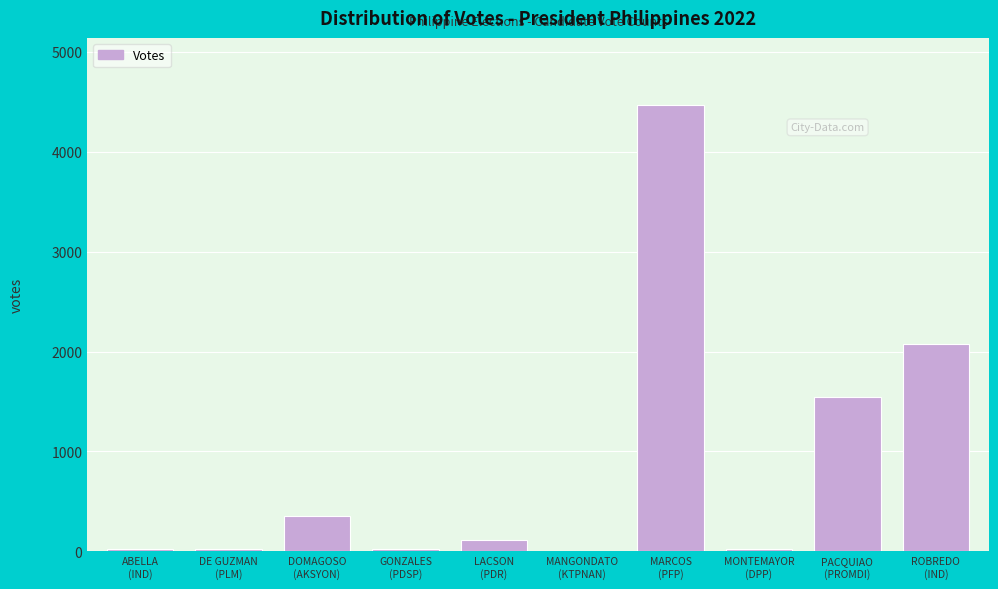

What is the maximum value shown in the chart?

4467